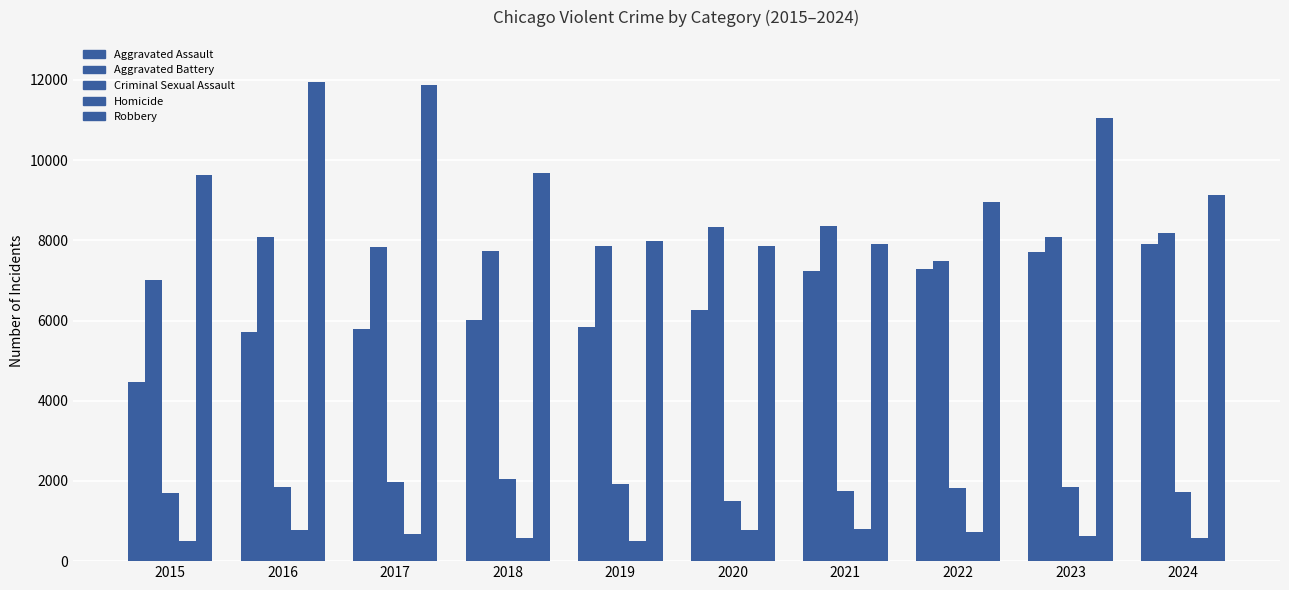

What is the maximum value shown in the chart?

11960